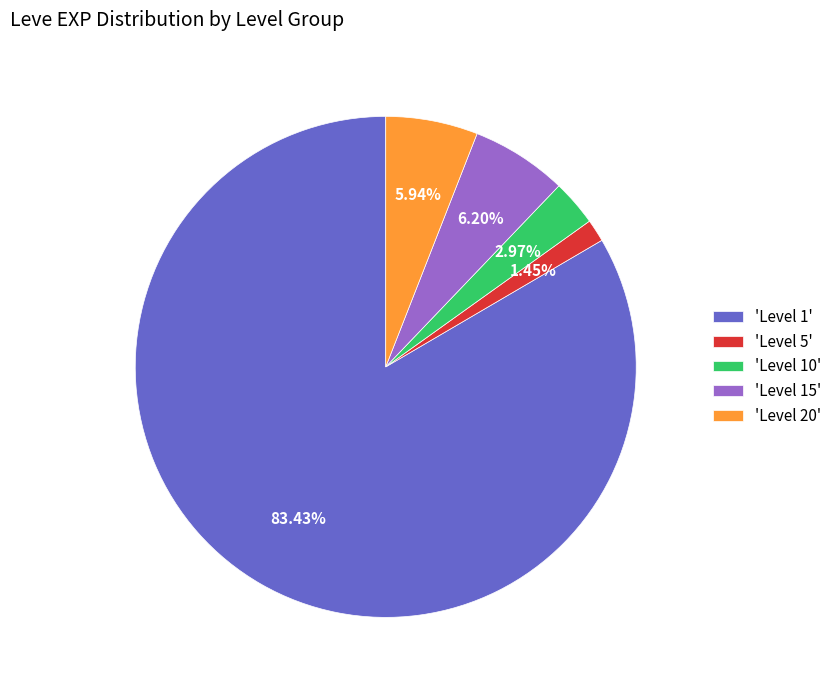

Between 'Level 20' and 'Level 5', which is larger?

'Level 20'